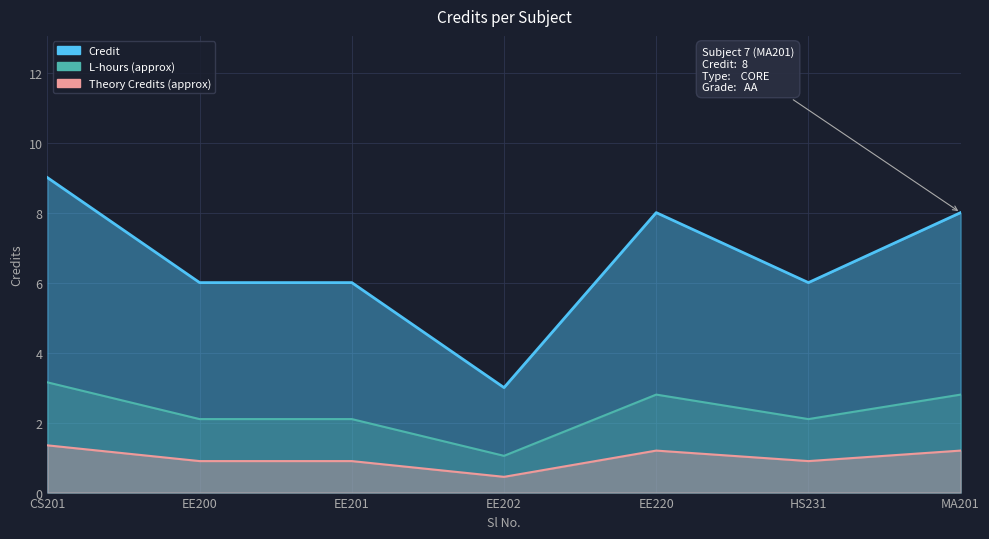

Between EE201 and HS231, which is larger?

EE201